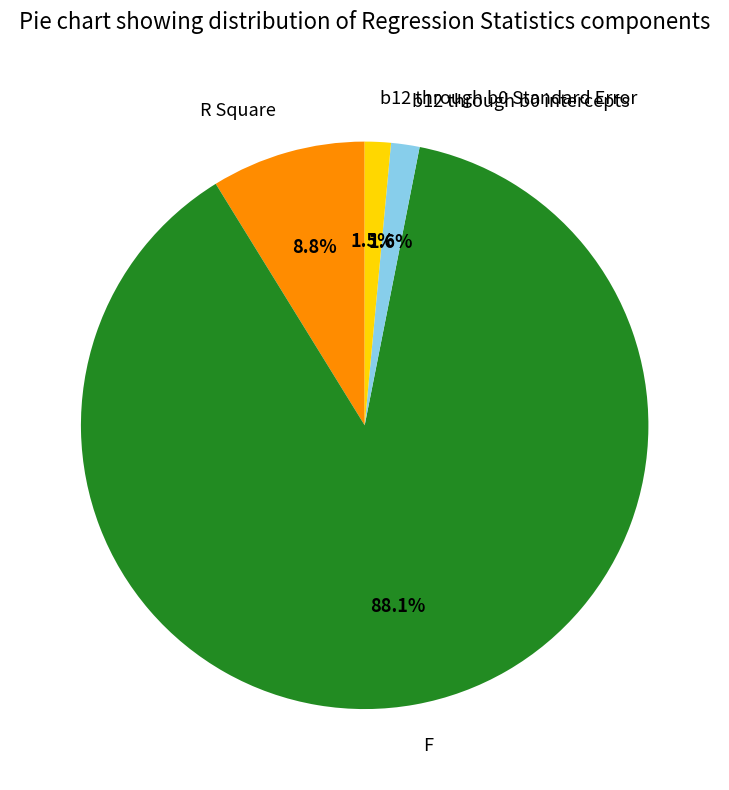

To the nearest percent, what is the difference between the largest and smallest slice percentages?

87%